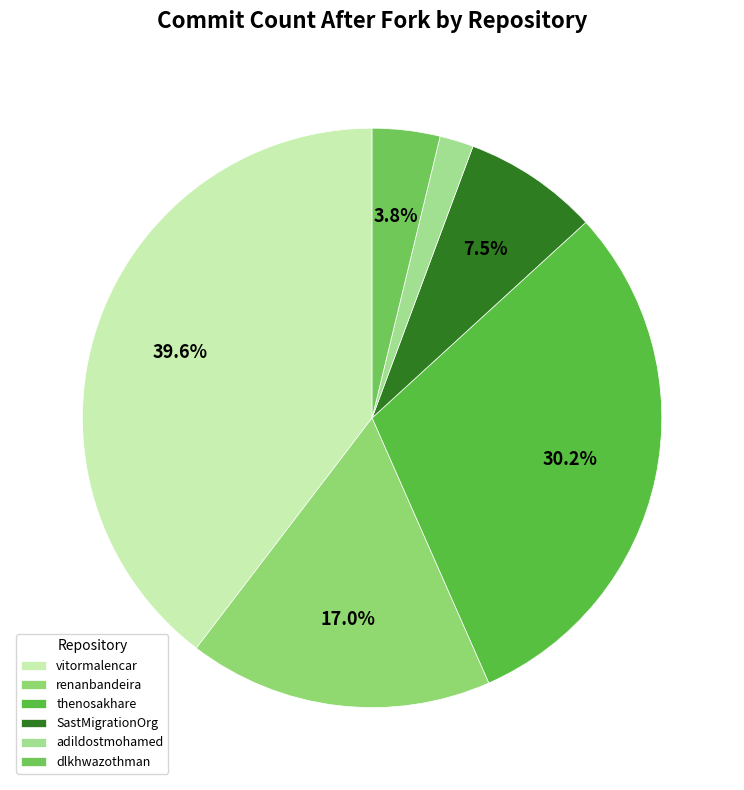

How many segments does this pie chart have?

6